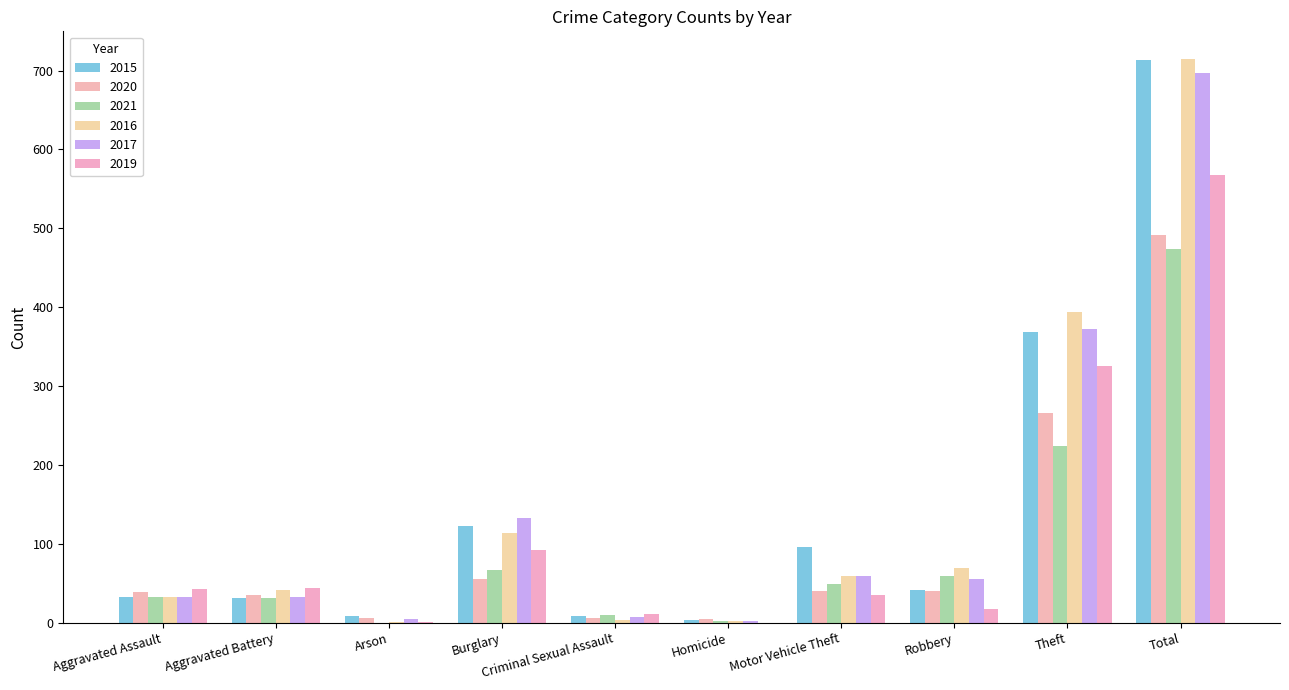

The value of 2020 at Criminal Sexual Assault is 1. True or false?

False